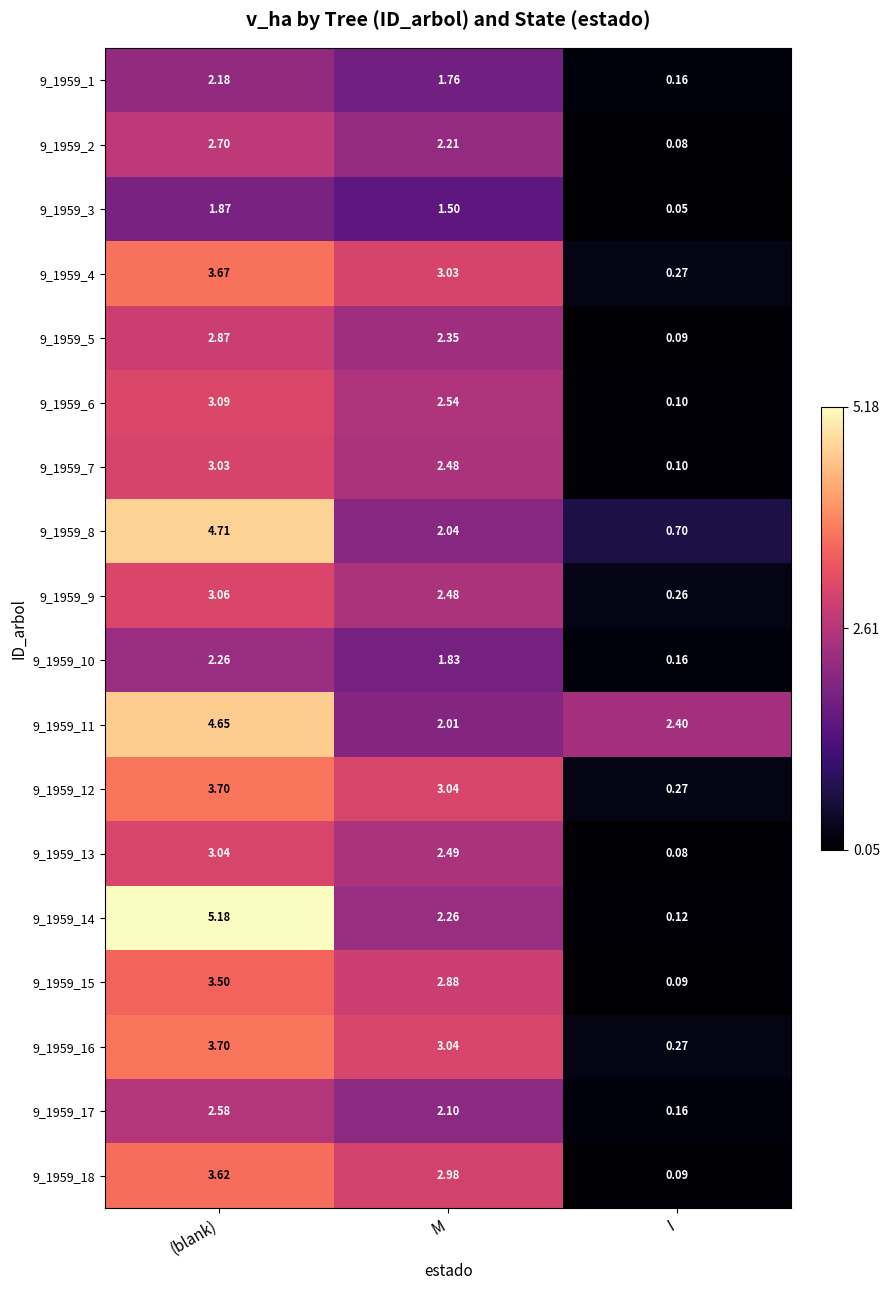

What is the minimum value shown in the chart?

0.1